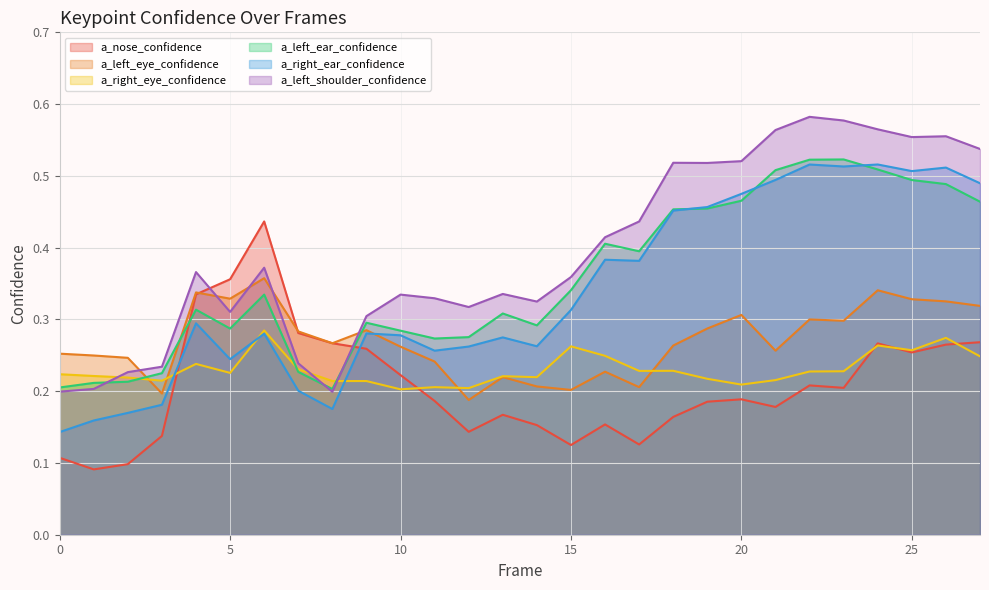

What are all the series names shown in the legend?

a_nose_confidence, a_left_eye_confidence, a_right_eye_confidence, a_left_ear_confidence, a_right_ear_confidence, a_left_shoulder_confidence